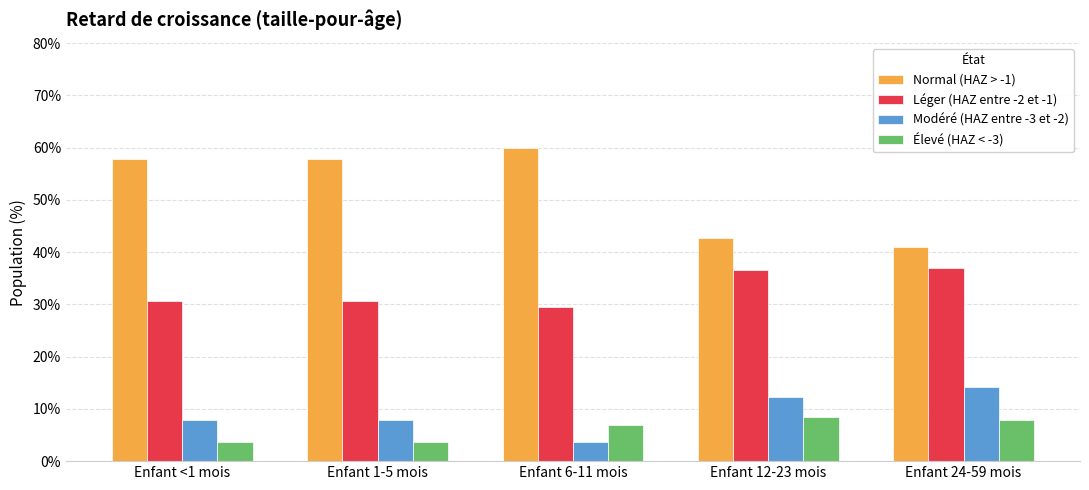

What is the sum of all Modéré (HAZ entre -3 et -2) values?

45.9